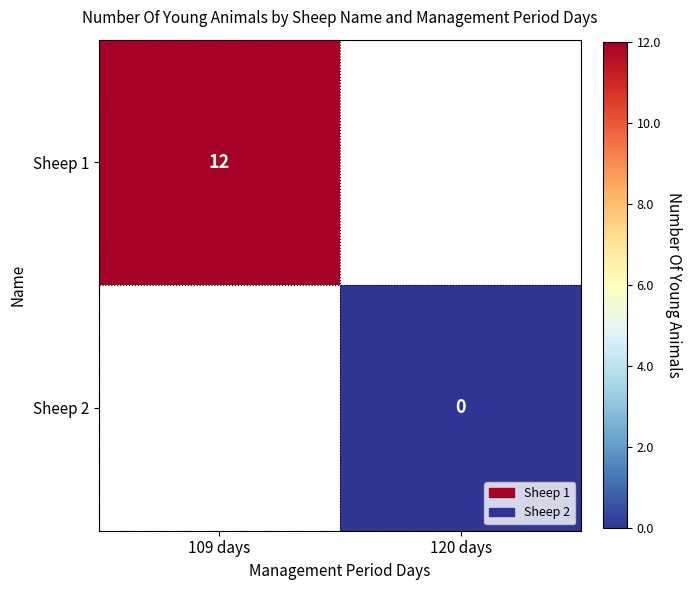

The value of Sheep 1 at 109 days is 6. True or false?

False